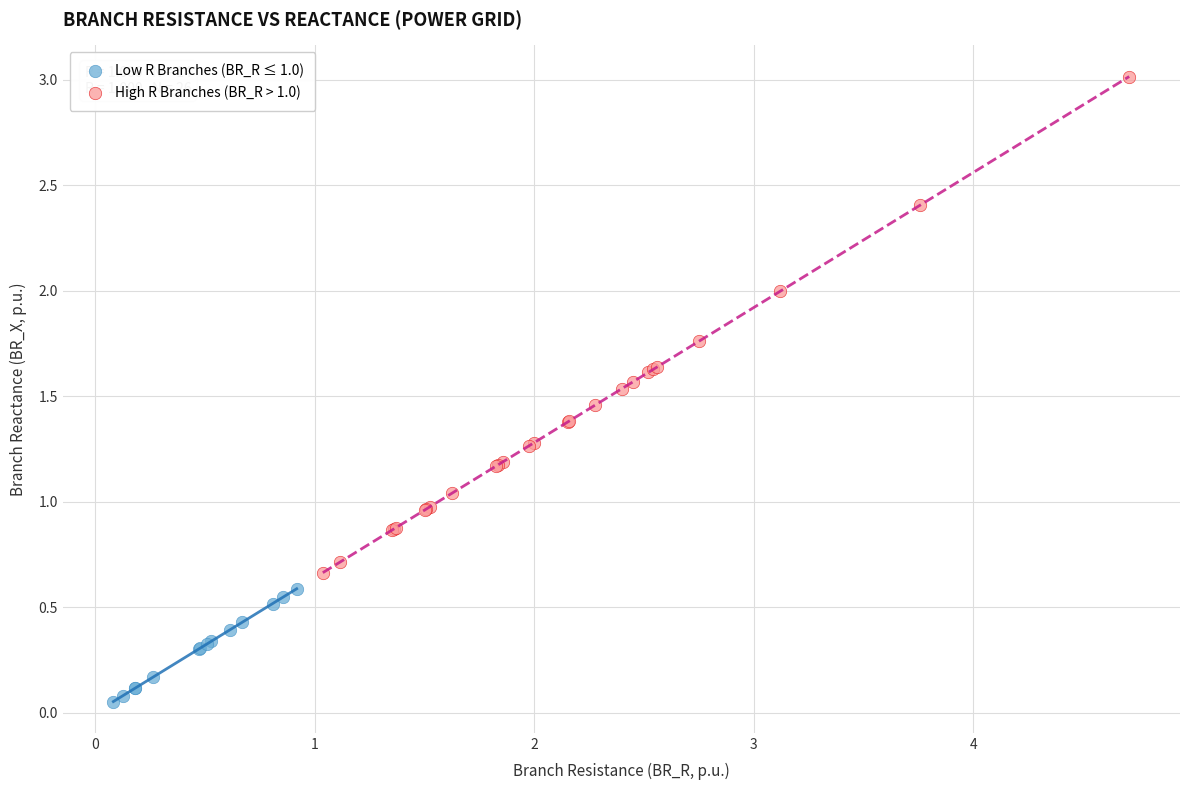

Which series has the largest Y range (max minus min)?

High R Branches (BR_R > 1.0)